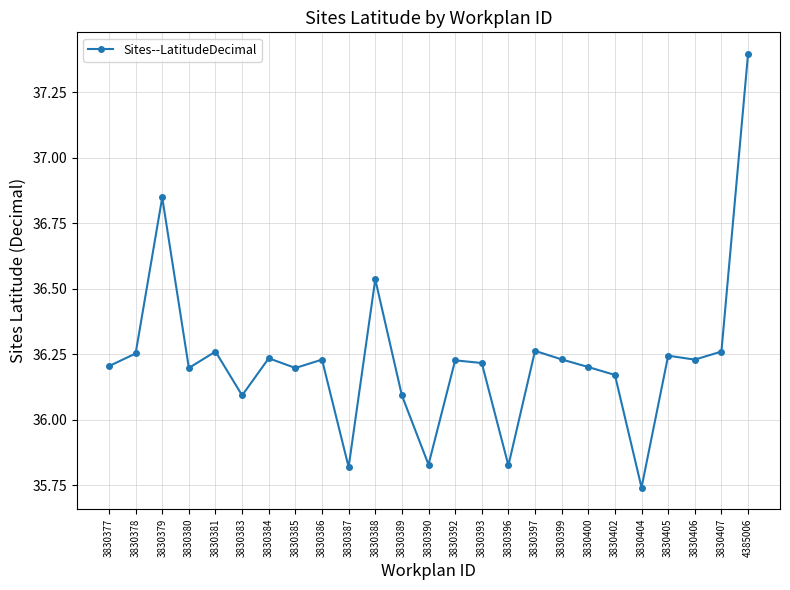

How many points are lower than both their immediate neighbors (excluding endpoints)?

8